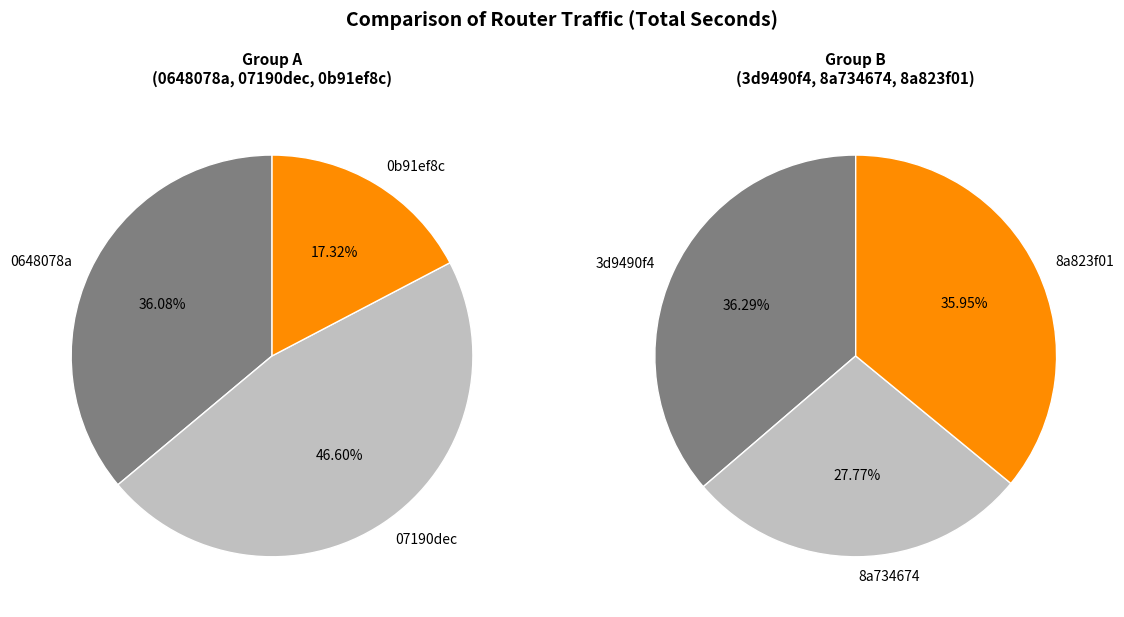

Does 07190dec represent more than half of the total?

No